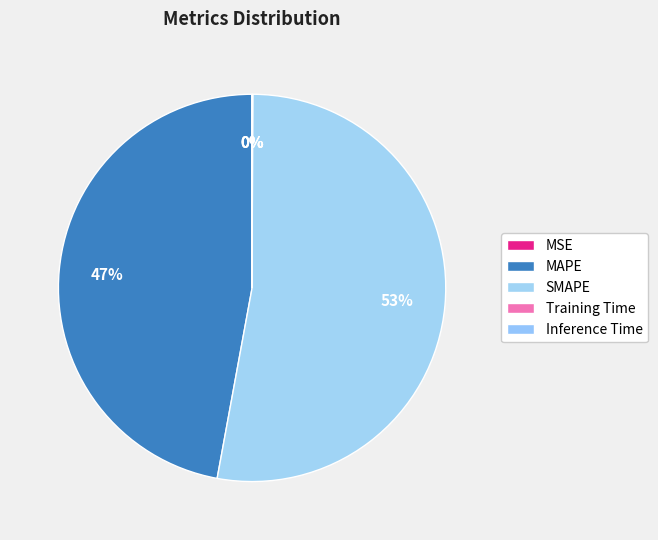

To the nearest percent, what is the combined percentage of SMAPE and Inference Time?

53%